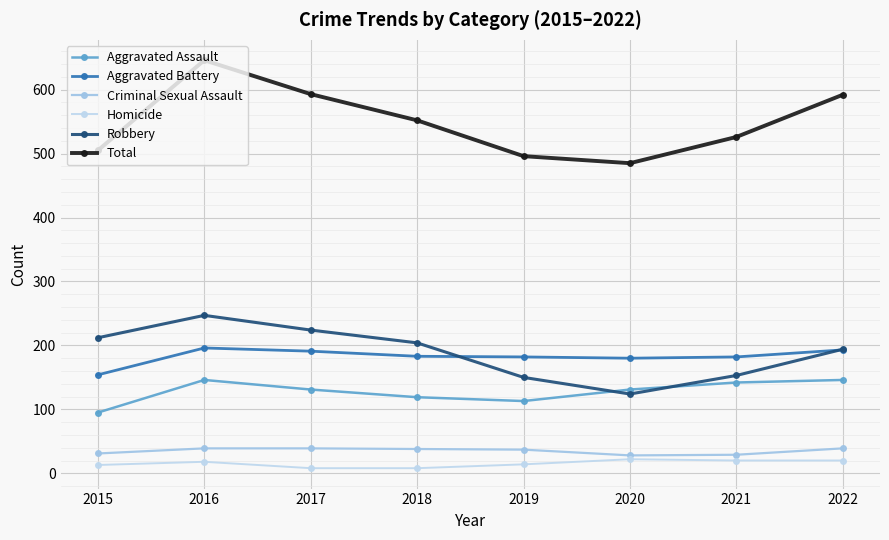

Which series changed the most between 2018 and 2021?

Robbery